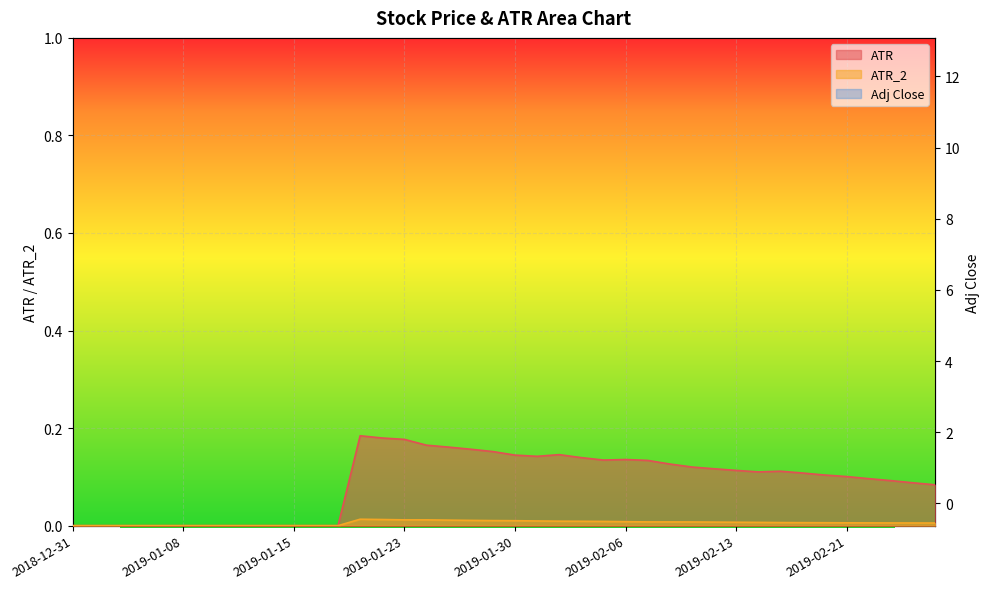

True or false: ATR_2 and ATR intersect in this chart.

False